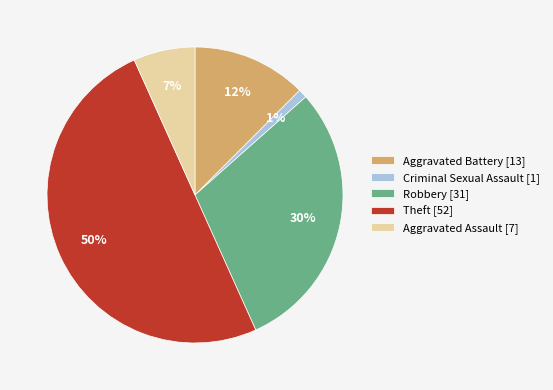

What is the smallest slice in the pie chart?

Criminal Sexual Assault